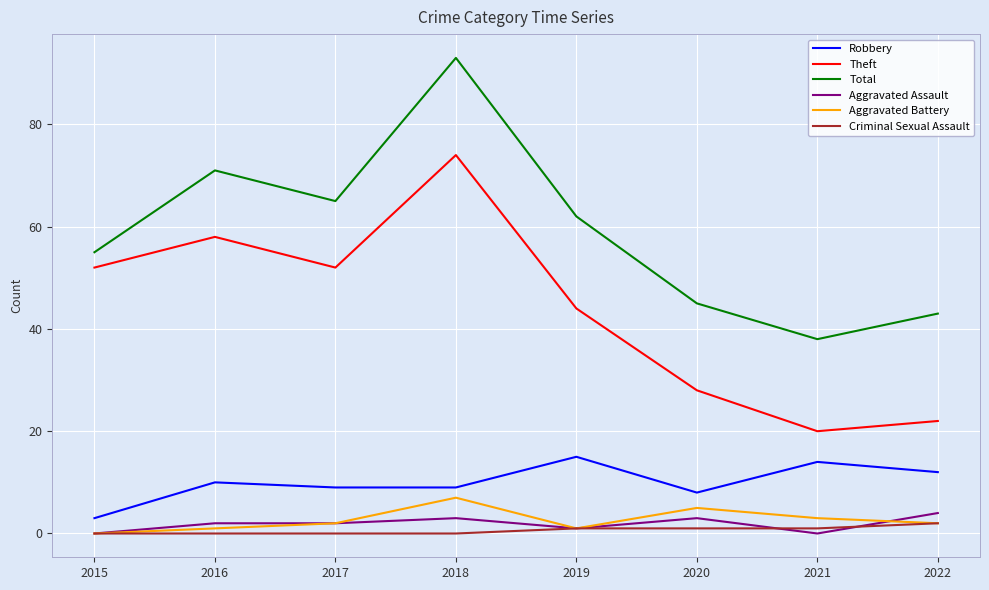

Which series has the widest spread of values?

Total